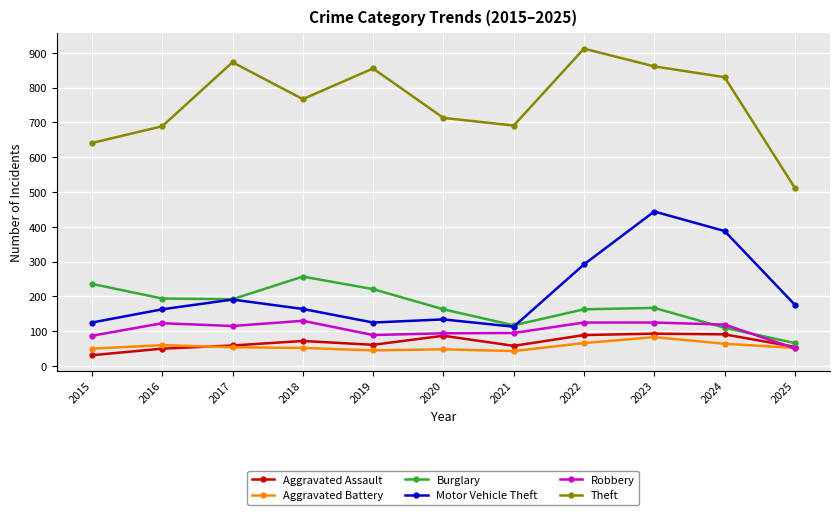

Is the value of Motor Vehicle Theft at 2015 greater than the value of Theft at 2023?

No